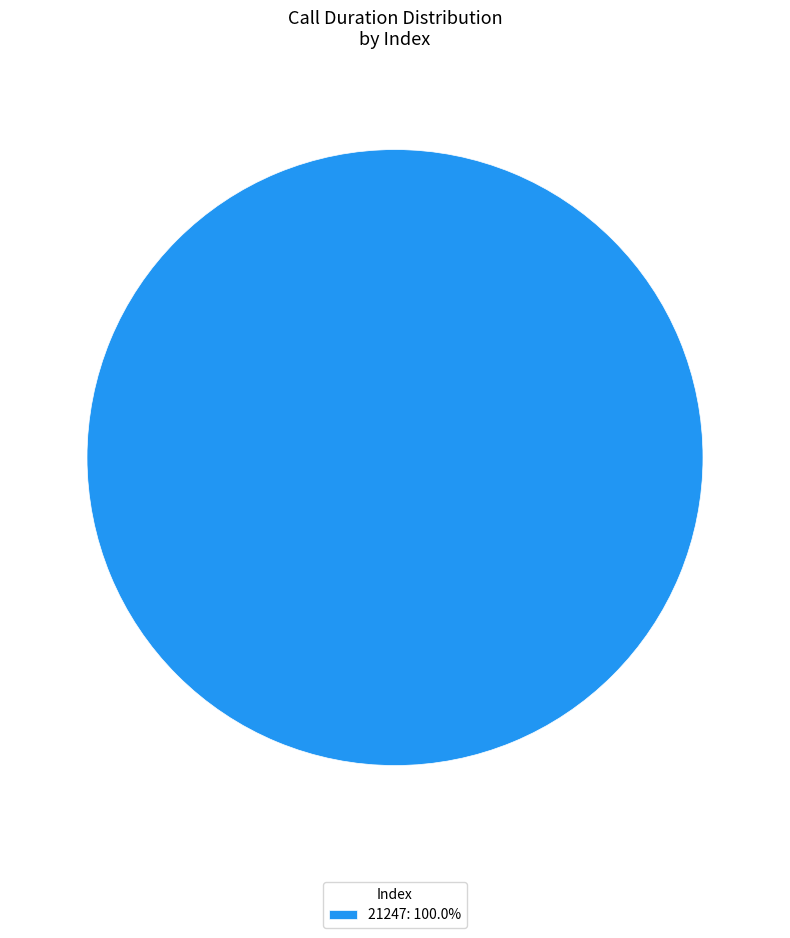

Does 21247: 100.0% account for over 50% of the chart?

Yes